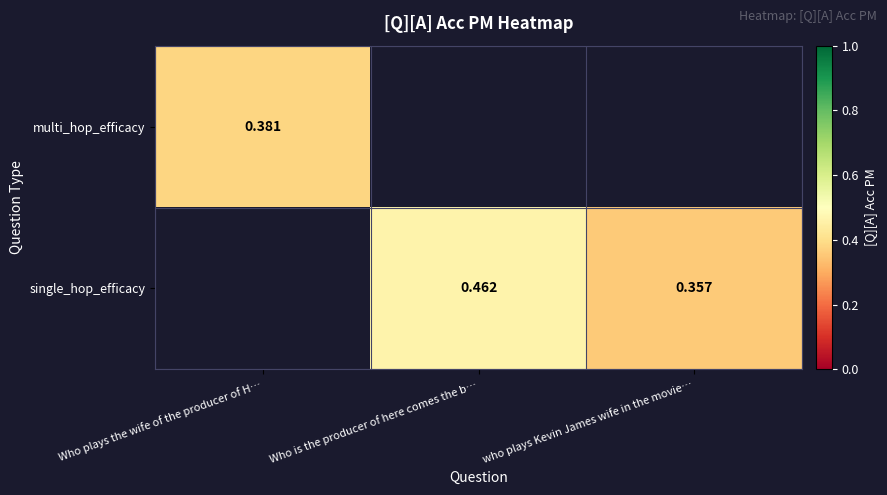

Which has a higher value, who plays Kevin James wife in the movie… or Who plays the wife of the producer of H…?

Who plays the wife of the producer of H…